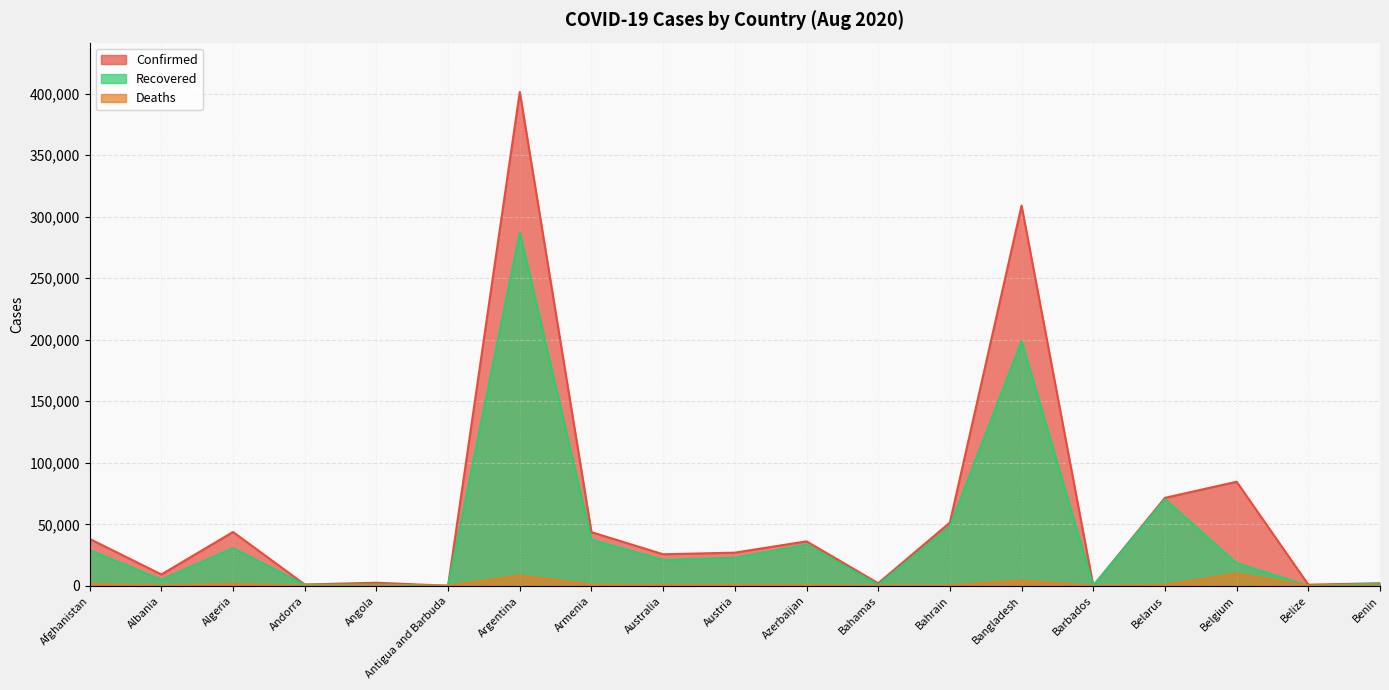

How many values in the Confirmed series are below 26985?

9